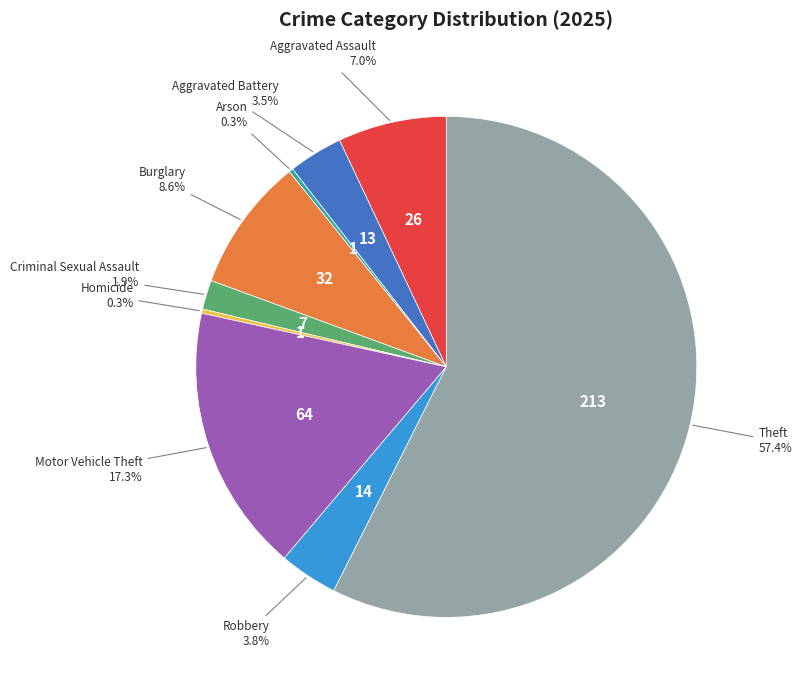

Between Burglary and Criminal Sexual Assault, which is larger?

Burglary